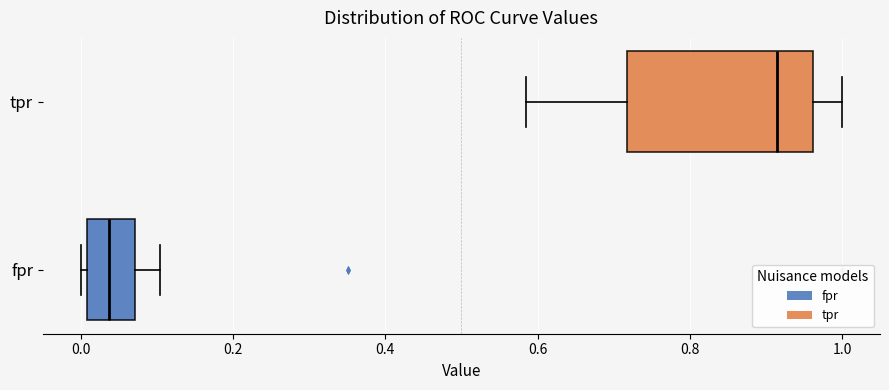

Reading bottom to top, read every box against the x-axis: the position of its median line, the range the box covers, and the ends of its whiskers. The values are not printed on the chart, so give them approximately, as read against the axis.

fpr: median 0.04, box 0.00 to 0.08, whiskers 0.00 (just left of the box's left edge) to 0.10
tpr: median 0.92, box 0.72 to 0.96, whiskers 0.58 to 1.00